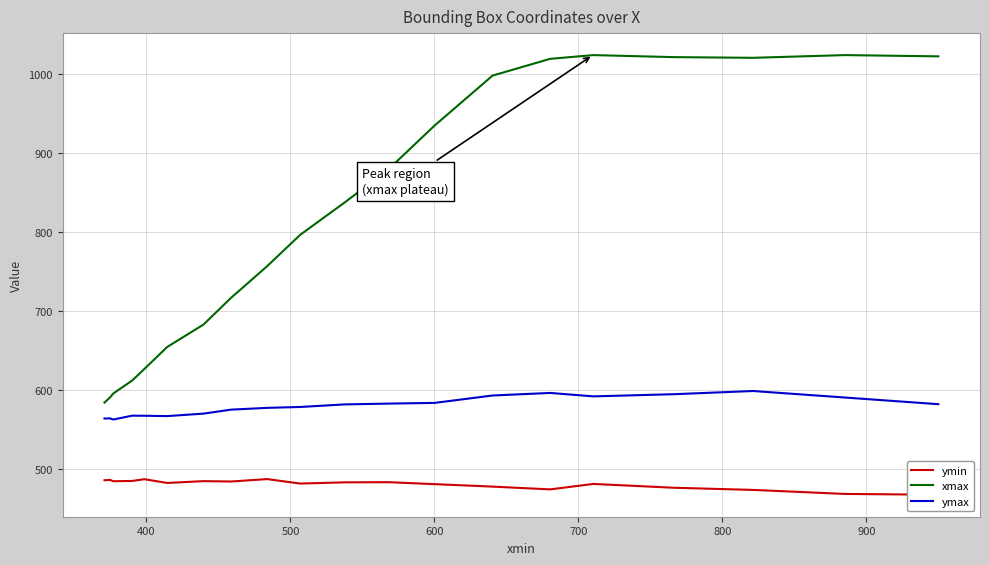

True or false: xmax and ymax cross at least once.

False